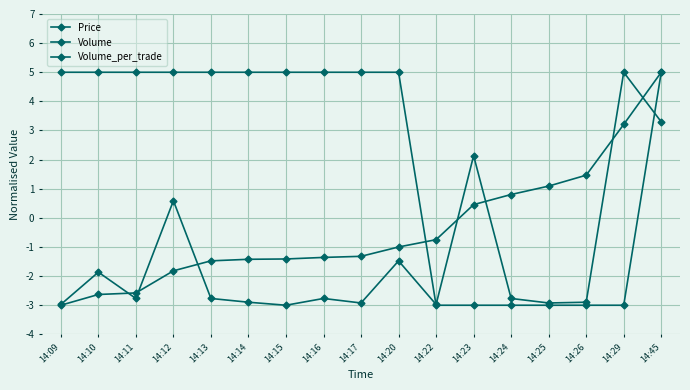

What is the sum of all Volume values?

-6.7